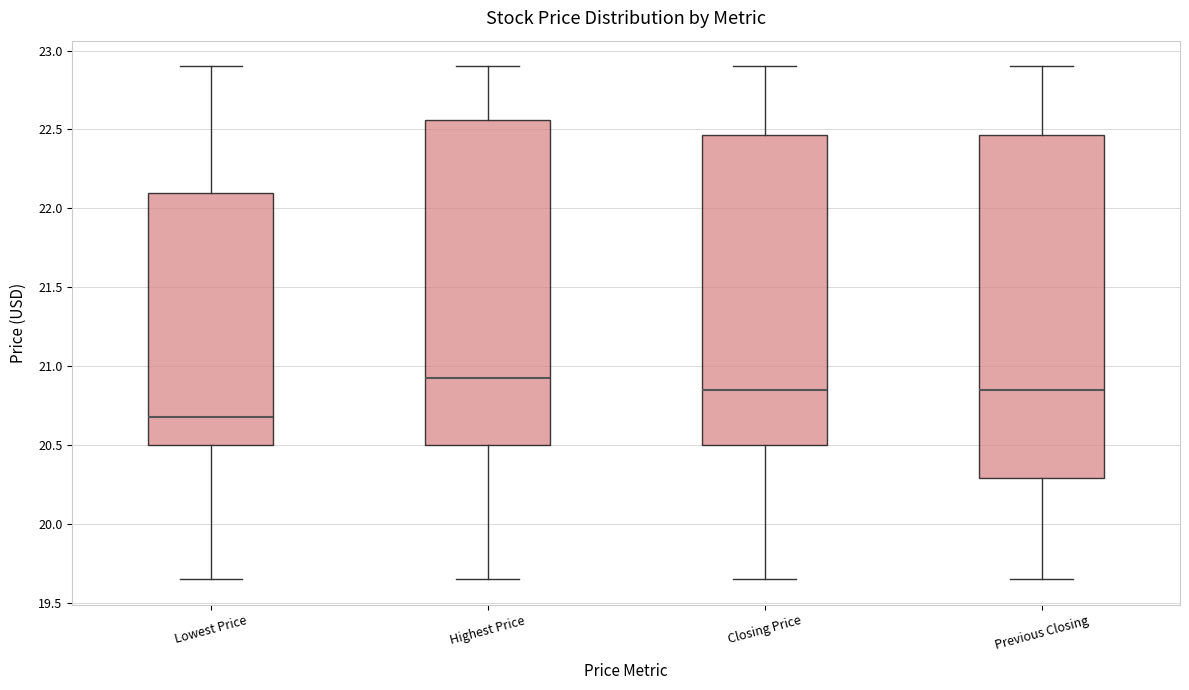

Comparing the boxes themselves (not the whiskers), which one is the tallest?

Previous Closing